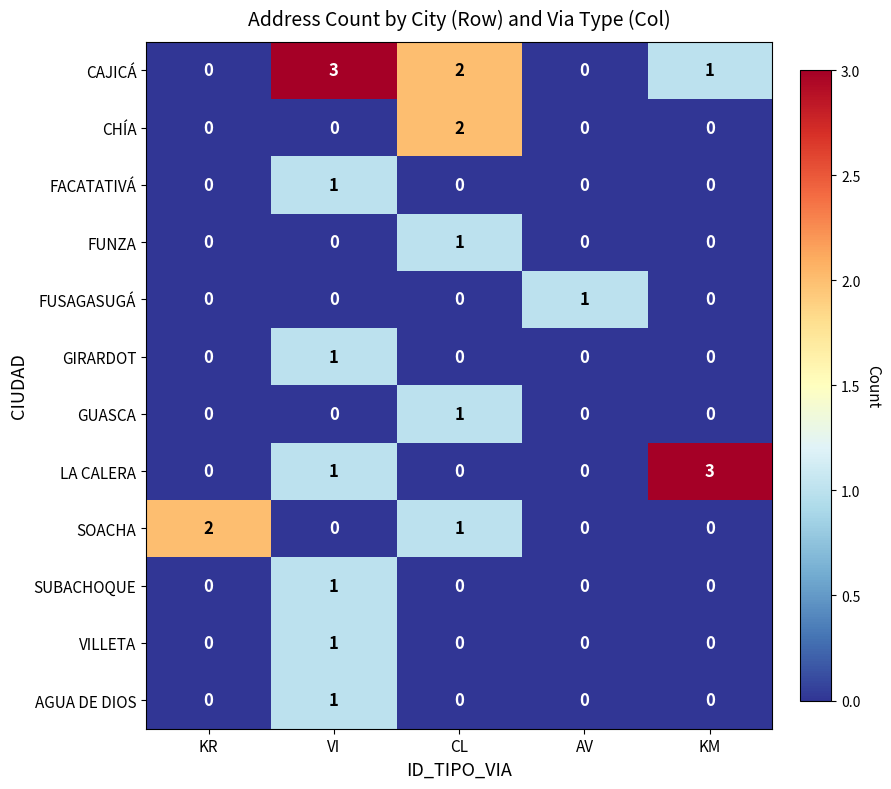

Between AV and KM, which series saw the biggest shift?

LA CALERA